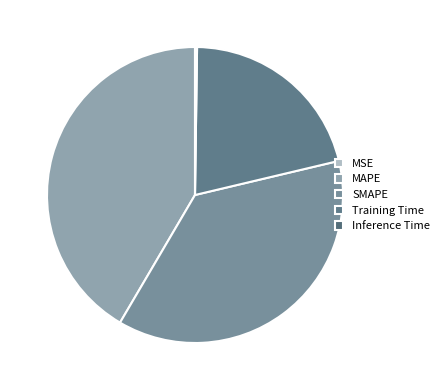

To the nearest percent, what percentage of the pie is SMAPE?

37%